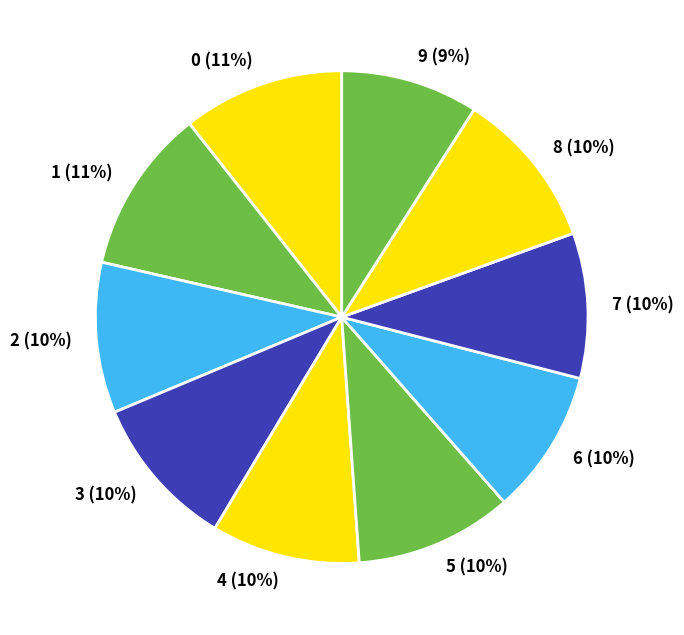

Which has a higher value, 5 (10%) or 9 (9%)?

5 (10%)